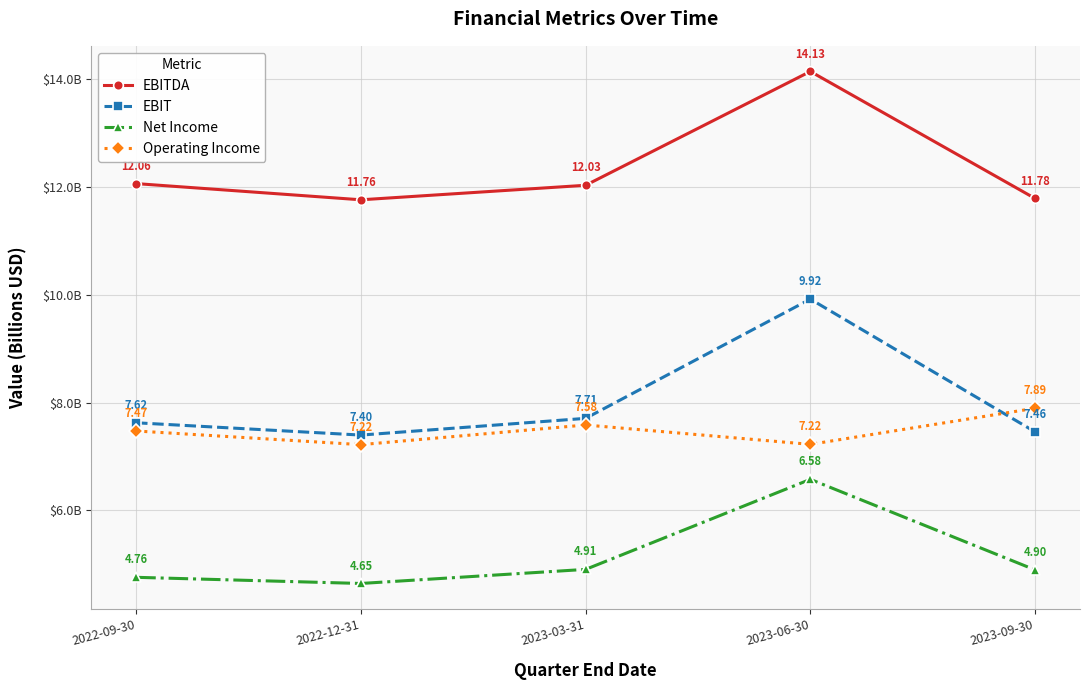

Rank the series at 2022-09-30 from highest to lowest value.

EBITDA, EBIT, Operating Income, Net Income